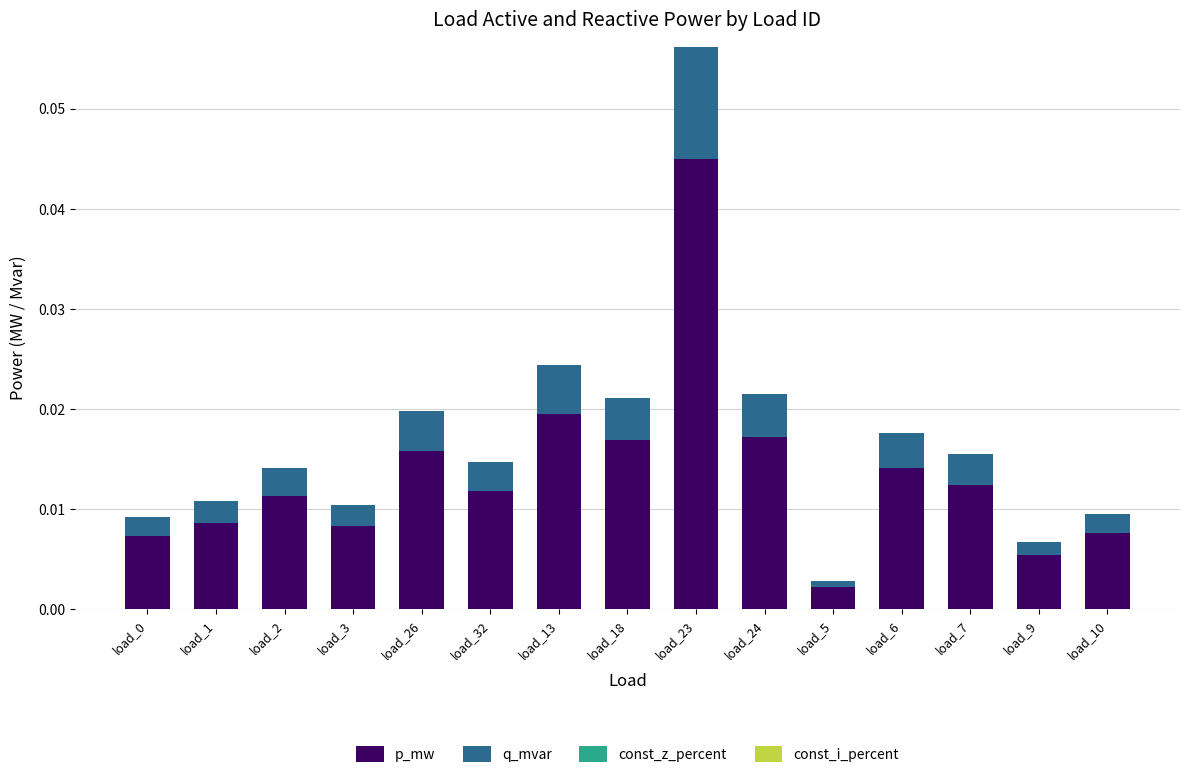

At which category is the sum across all series the highest?

load_23